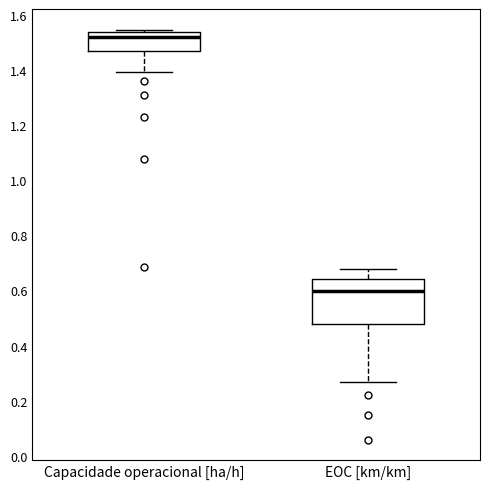

Which box is the tallest, from its lower edge to its upper edge?

EOC [km/km]